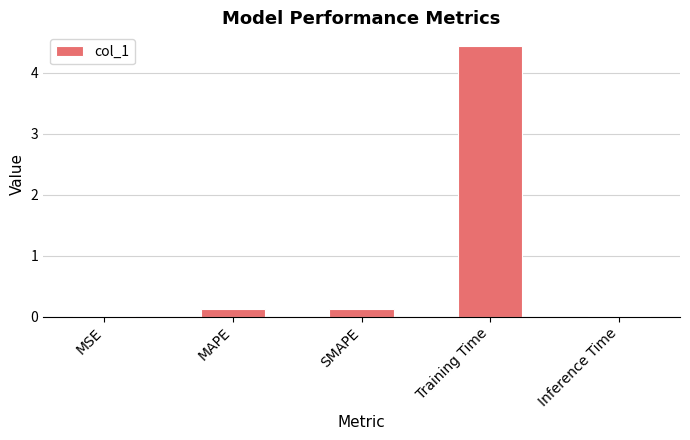

True or false: the data shows 0.1 at SMAPE.

True